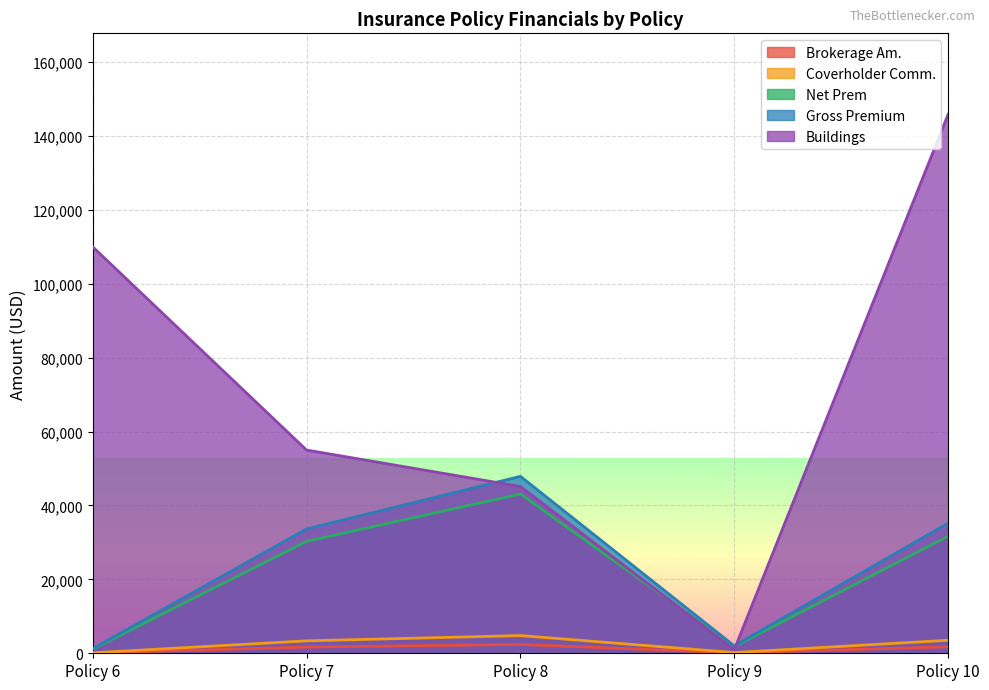

The Net Prem series shows 43093.8 at Policy 8. True or false?

True